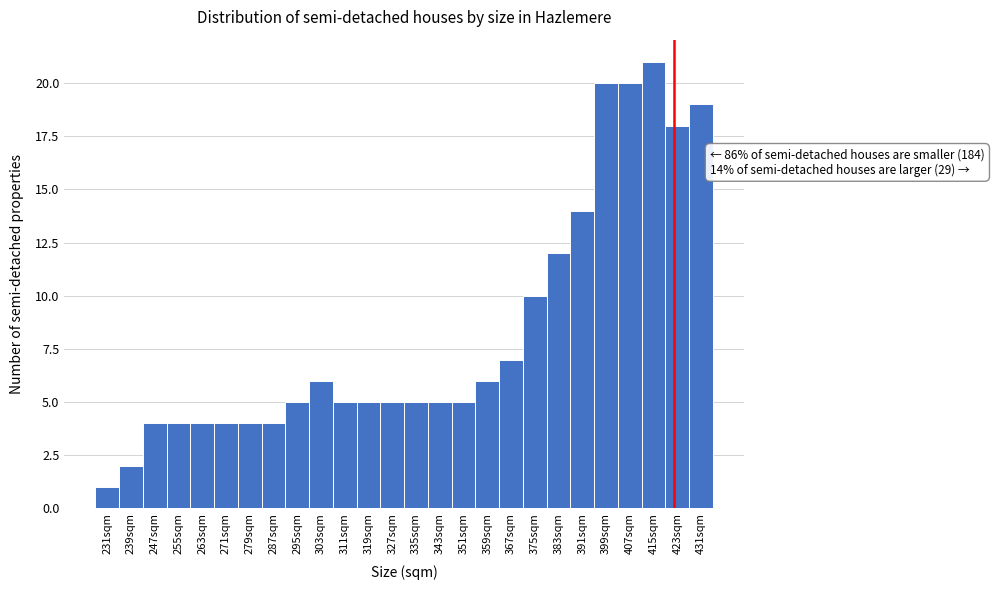

Over which range of the x-axis is the bar tallest?

411 to 419